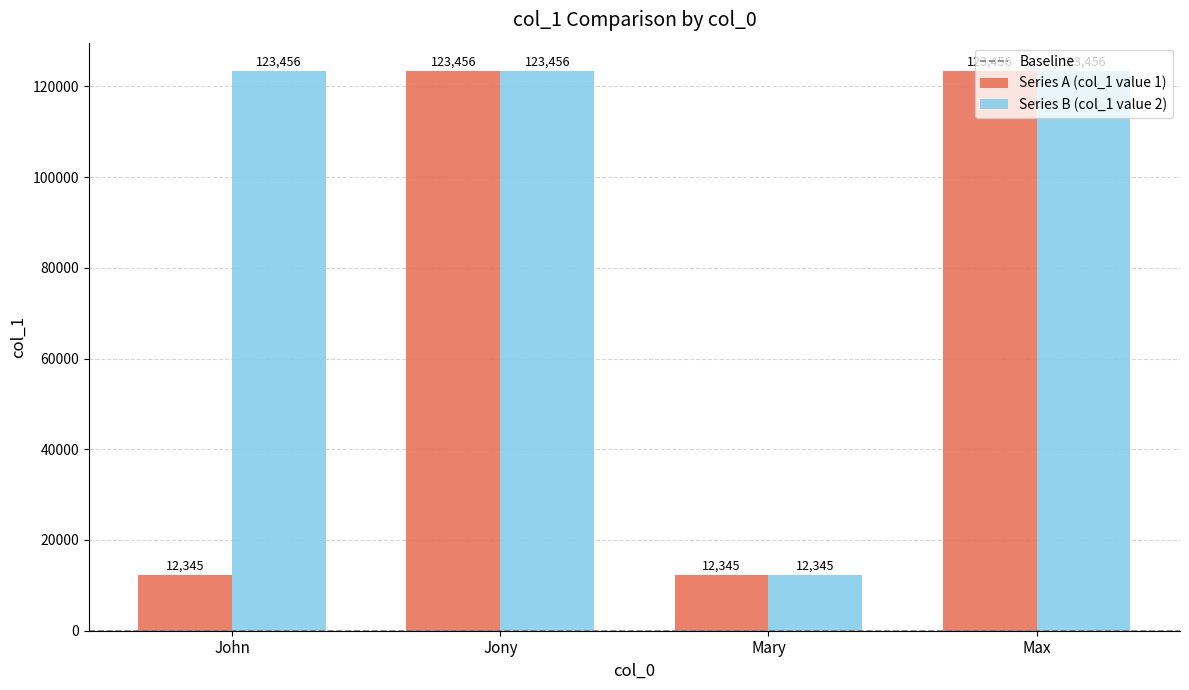

True or false: Series A (col_1 value 1) has a value of 12345 at Mary.

True